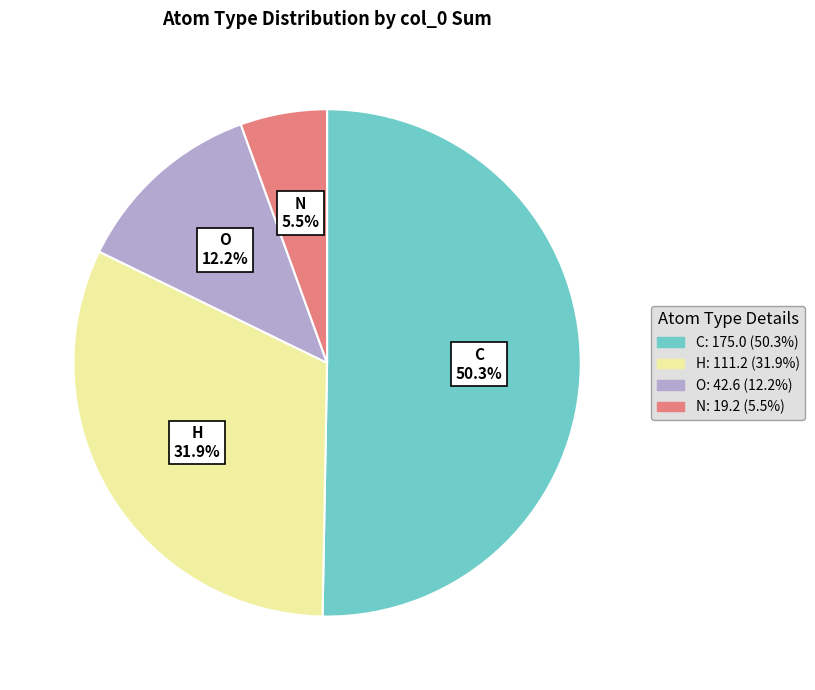

To the nearest percent, what percentage of the pie is C?

50%